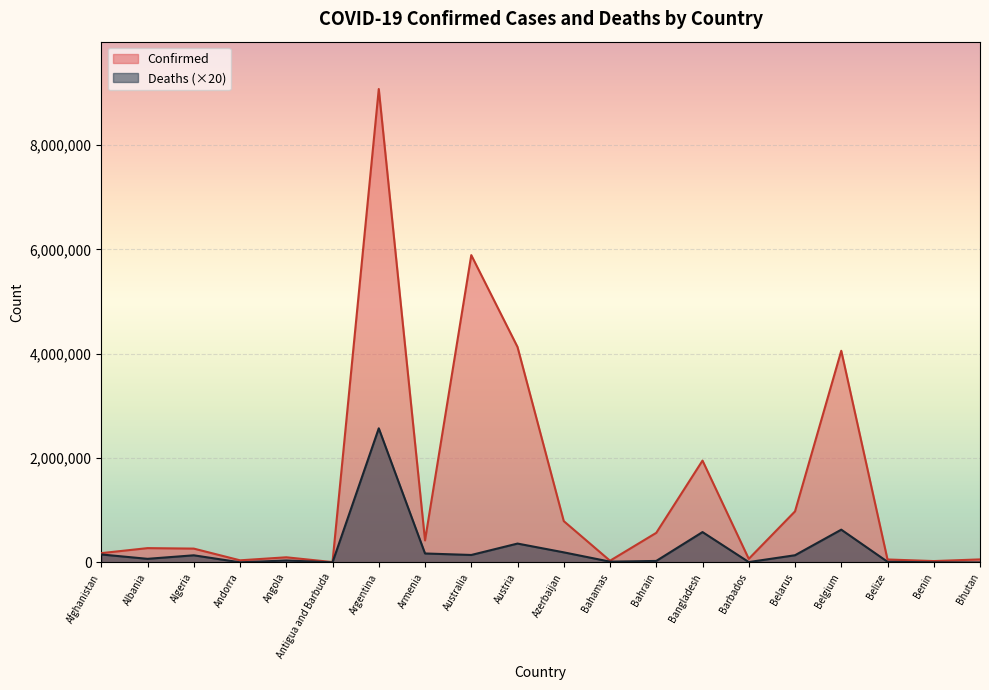

In Confirmed, how many points are higher than both neighbors (excluding endpoints)?

6